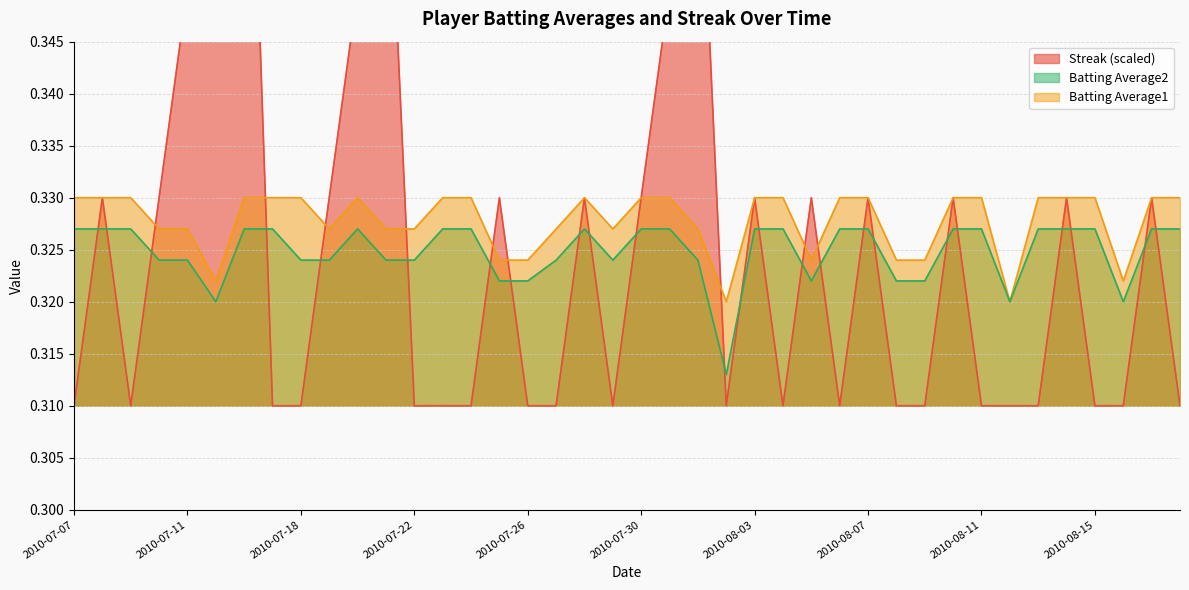

Is it true that Streak equals 0.5 at 2010-07-25?

False